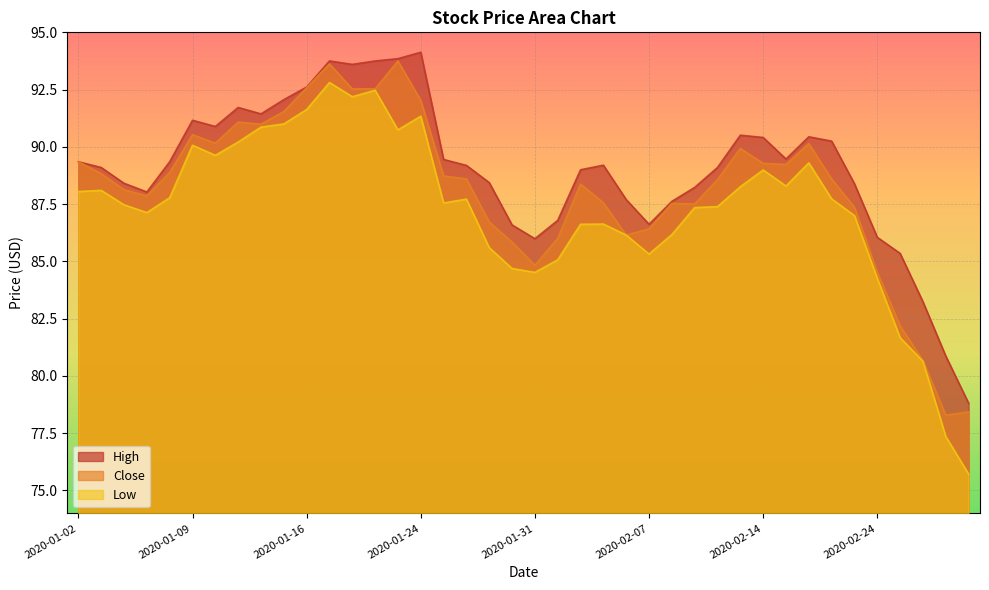

What are all the series names shown in the legend?

High, Close, Low